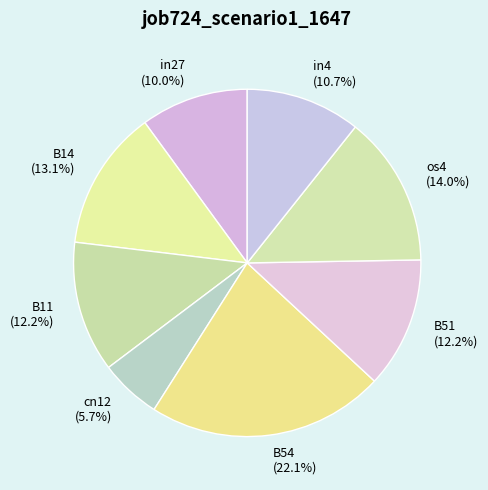

Which has a higher value, cn12 or B14?

B14